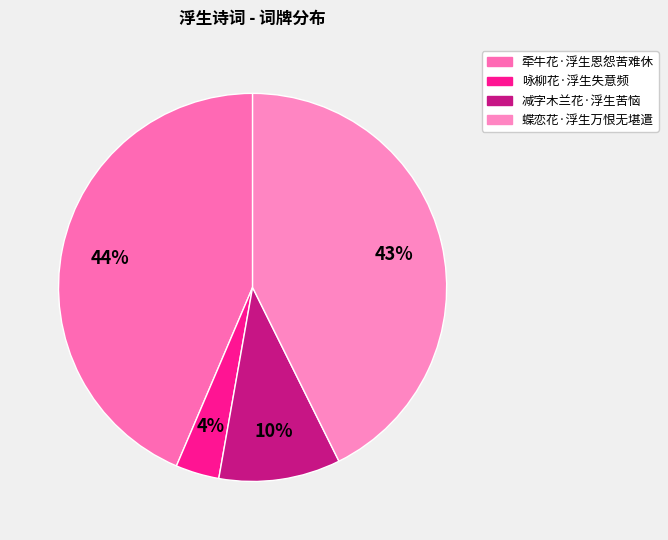

To the nearest percent, what percentage of the pie is 咏柳花·浮生失意频?

4%